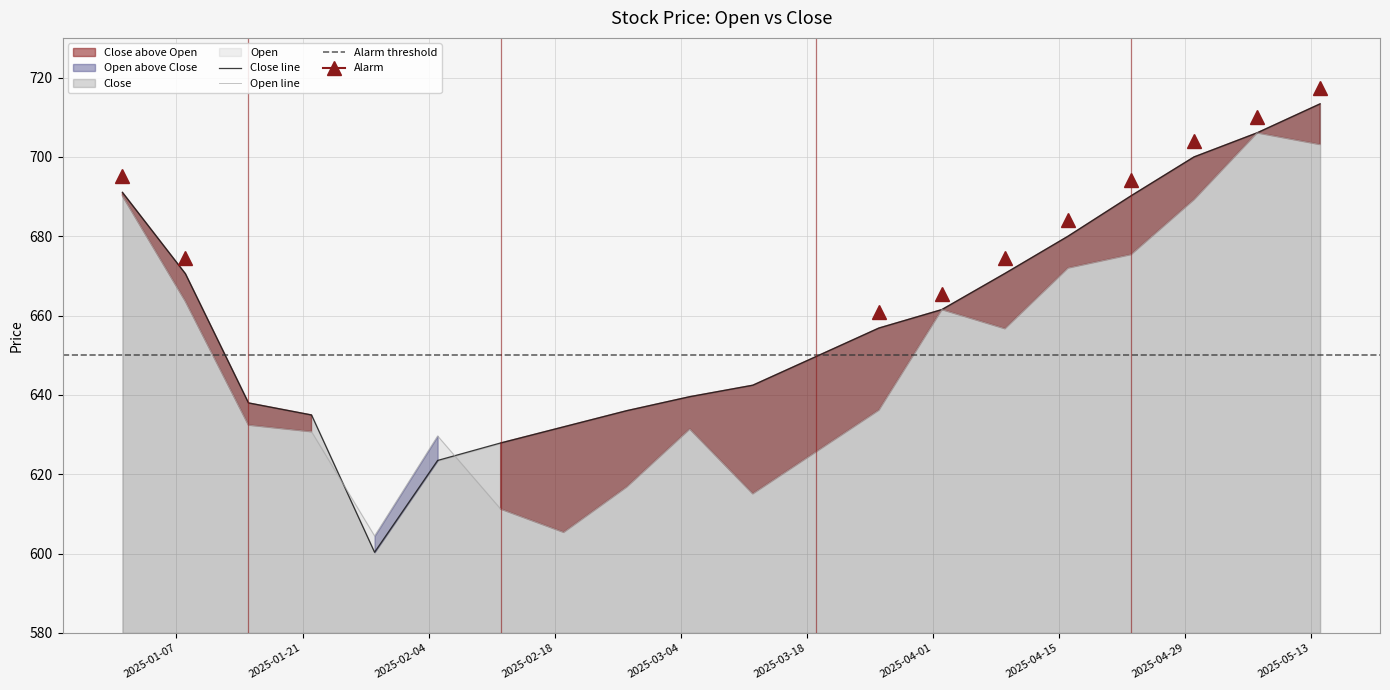

What is the label of the 17th point from the right?

2025-01-22